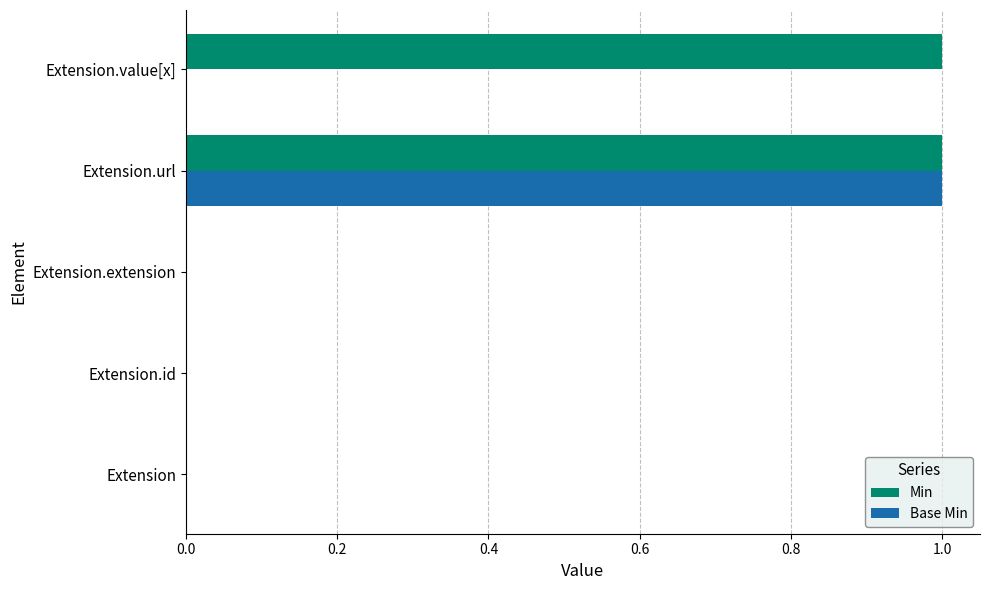

Is it true that Min equals 1 at Extension.url?

True